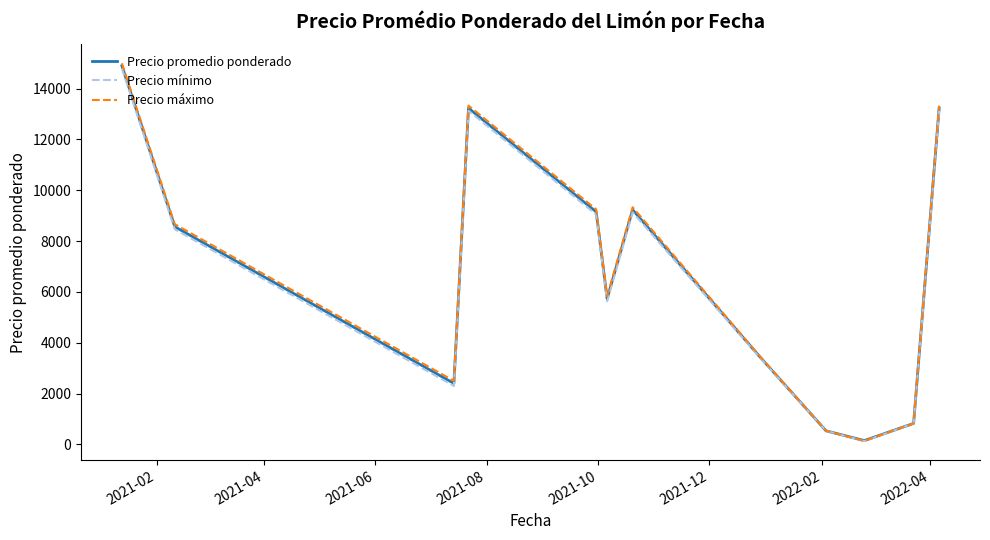

What are all the series names shown in the legend?

Precio promedio ponderado, Precio mínimo, Precio máximo